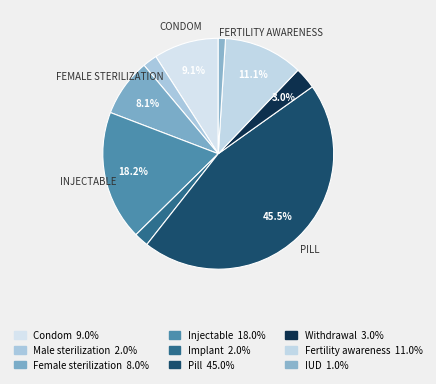

How many slices are in this pie chart?

9